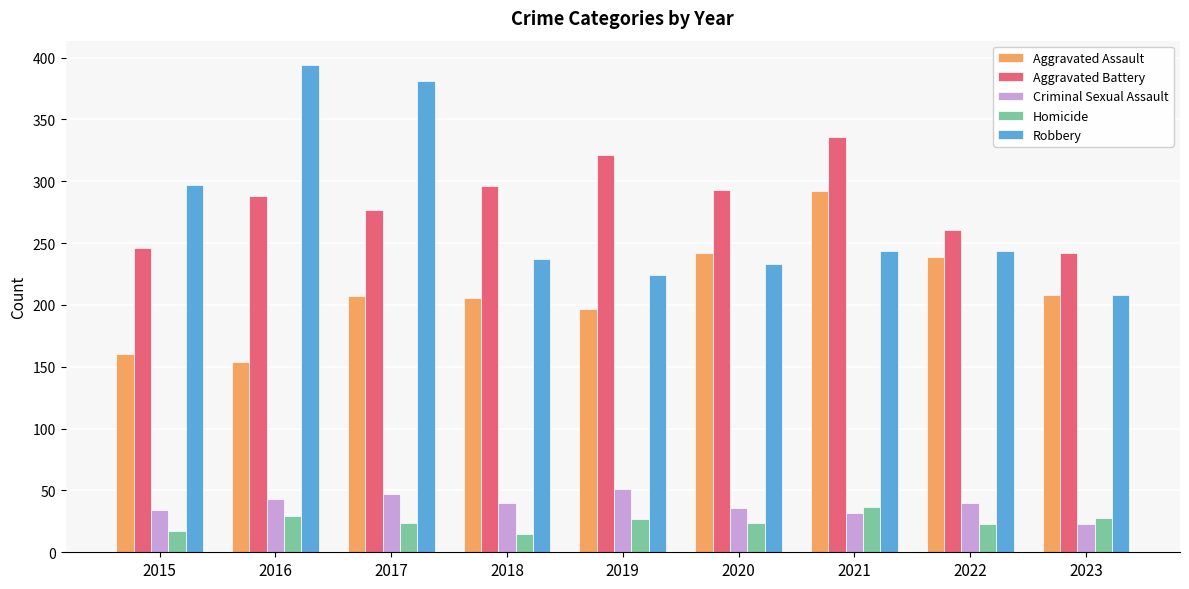

What is the minimum value for Robbery?

208